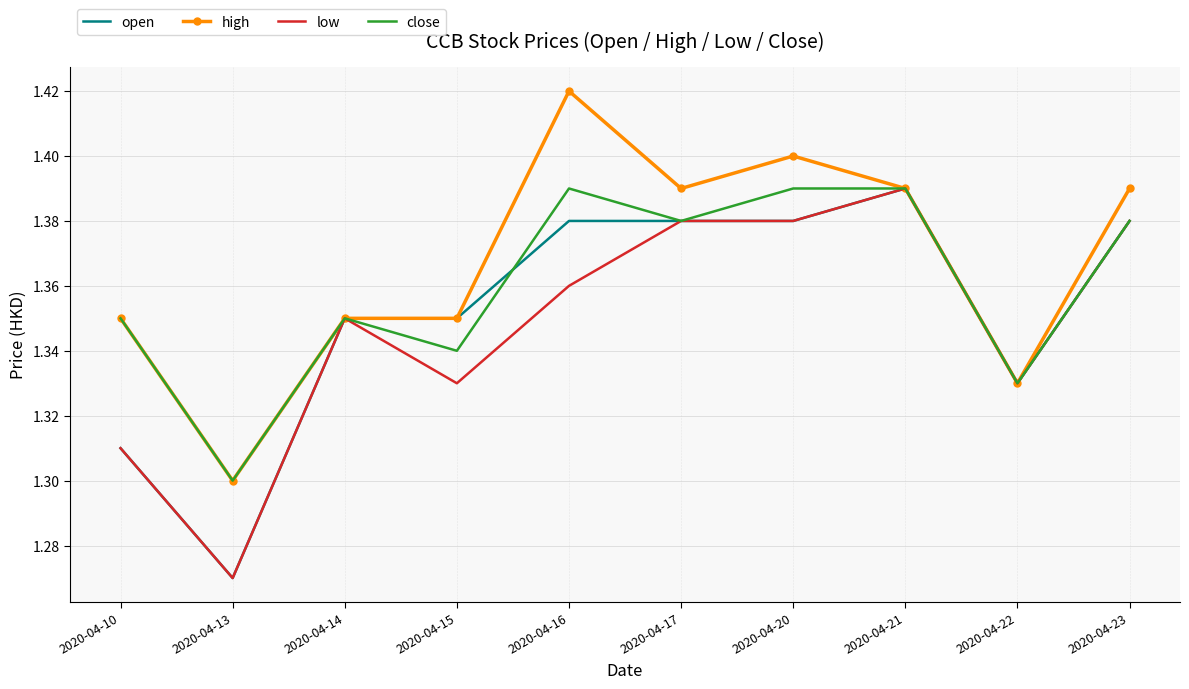

How many series are shown in this chart?

4